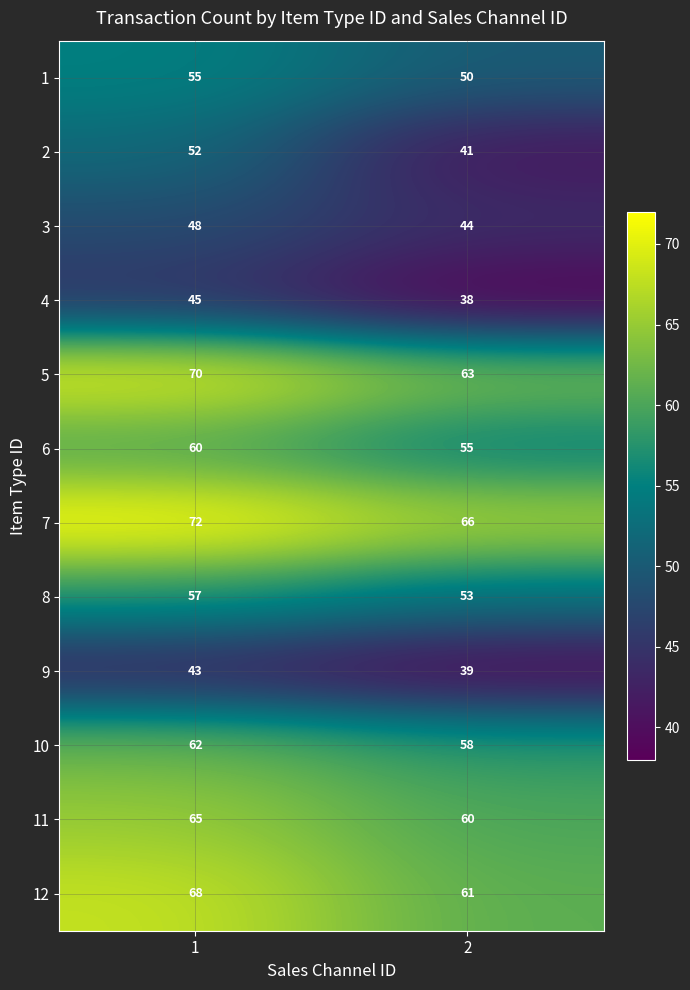

Reading right to left, list all the values displayed in this chart.

1: 50	55
2: 41	52
3: 44	48
4: 38	45
5: 63	70
6: 55	60
7: 66	72
8: 53	57
9: 39	43
10: 58	62
11: 60	65
12: 61	68